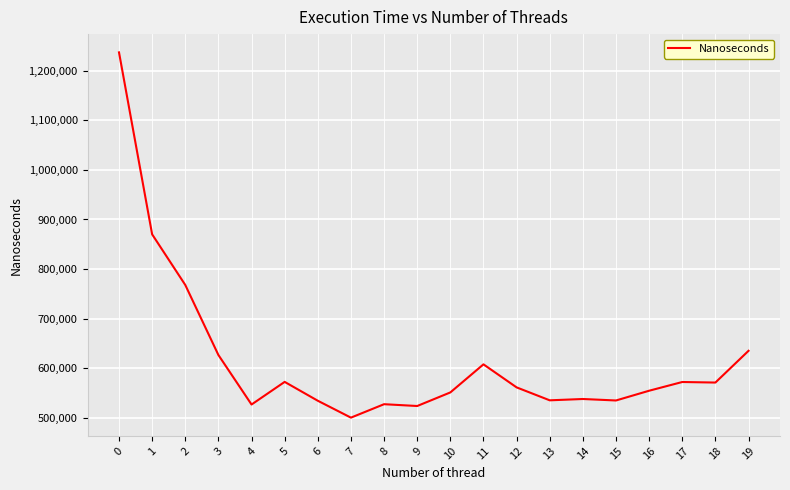

What is the greatest value displayed?

1236982.4